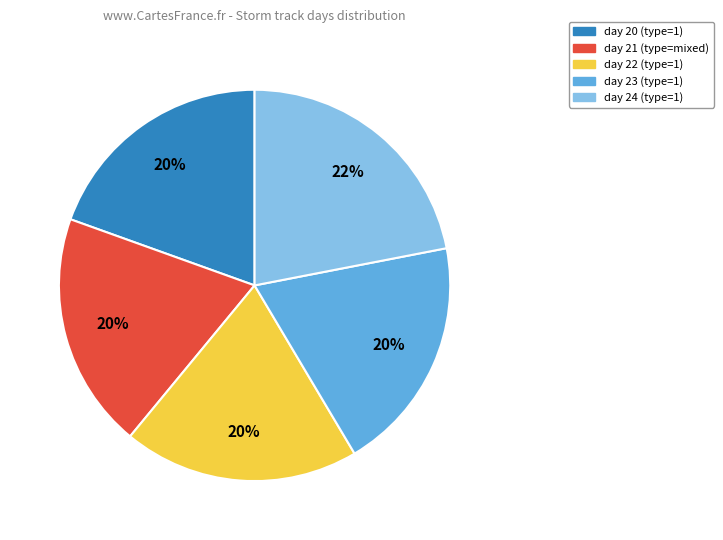

To the nearest percent, what is the combined percentage of day 22 and day 20?

39%